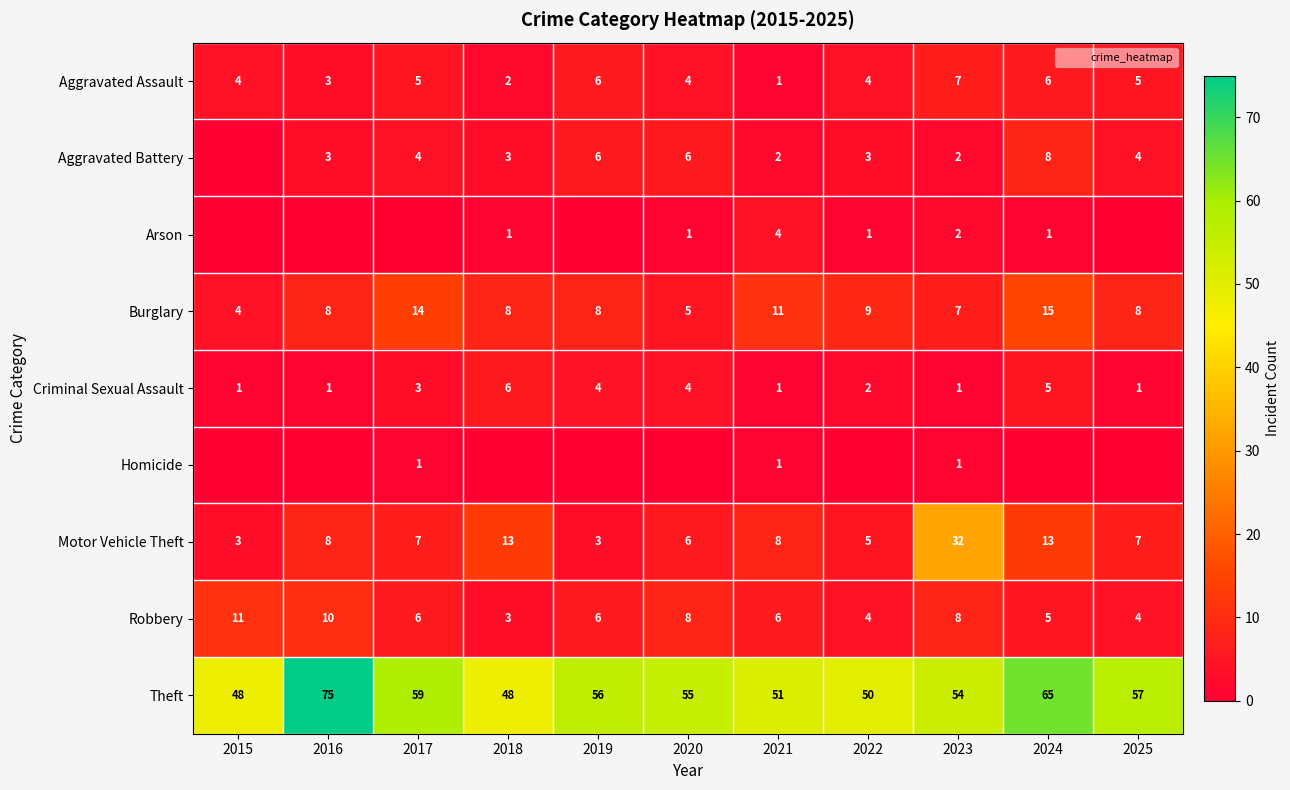

Count the Aggravated Battery values in the range 2 to 6.

9